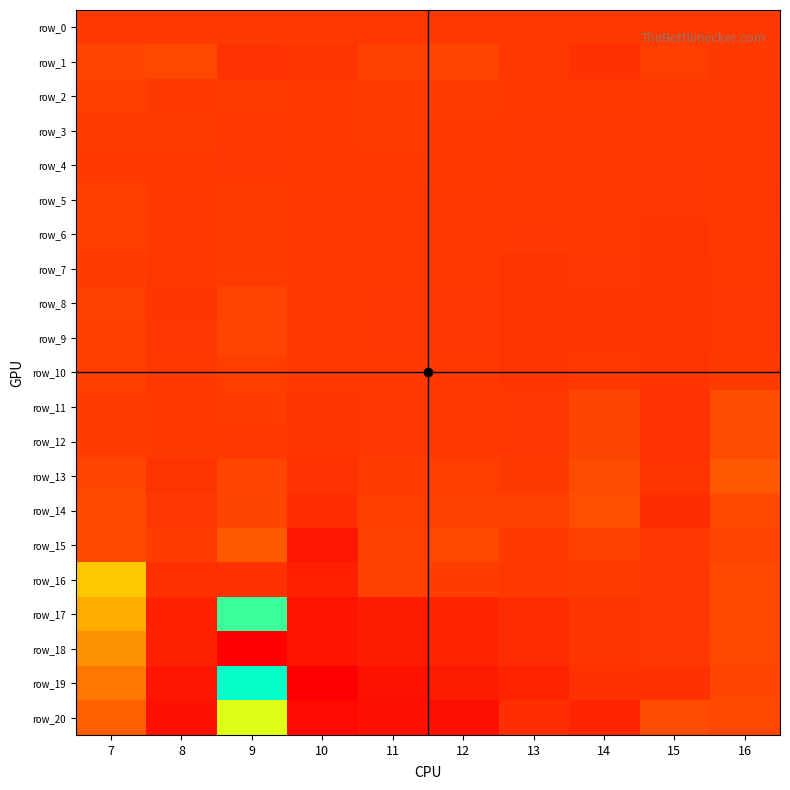

List the labels in order of row_19 value, smallest first.

9, 7, 16, 15, 14, 13, 12, 8, 11, 10